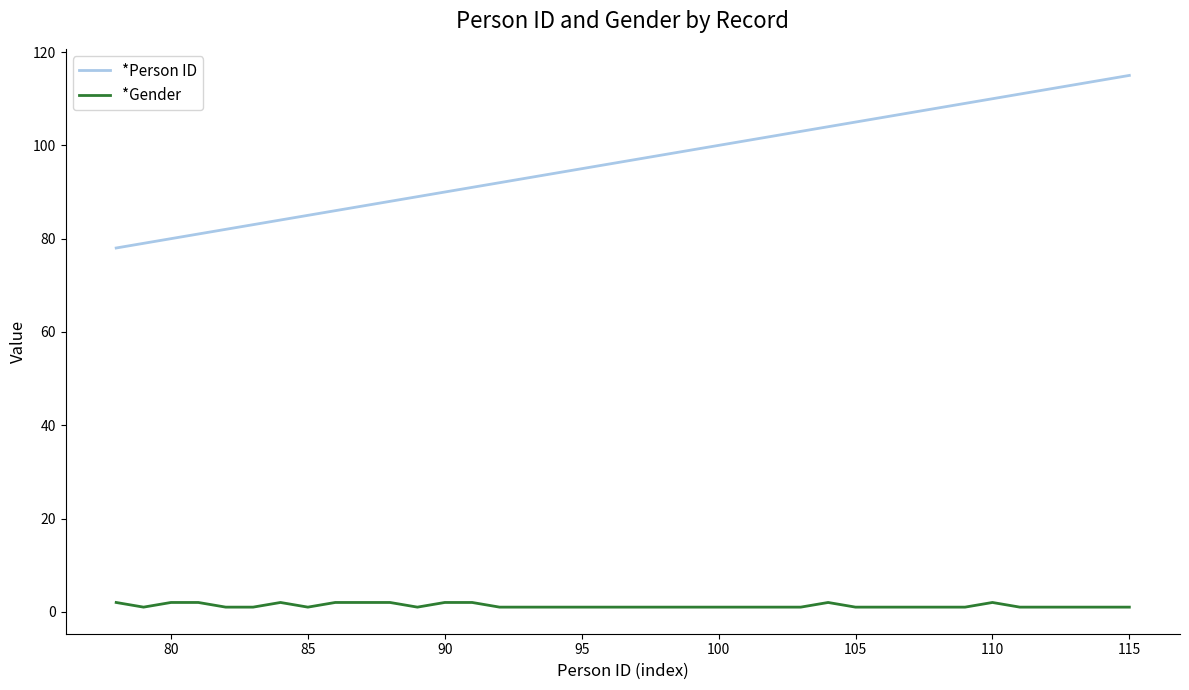

What are all the series names shown in the legend?

*Person ID, *Gender